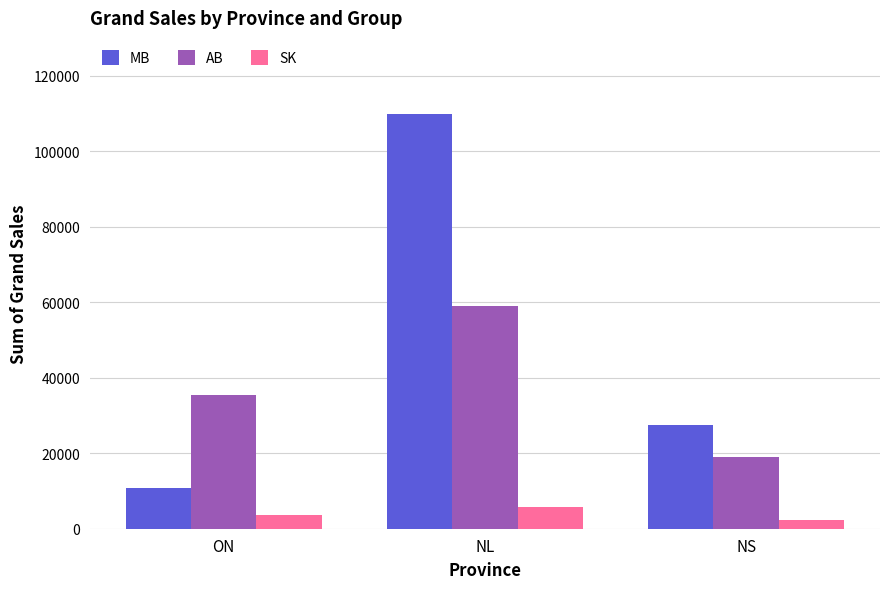

How many bars are there in total?

9